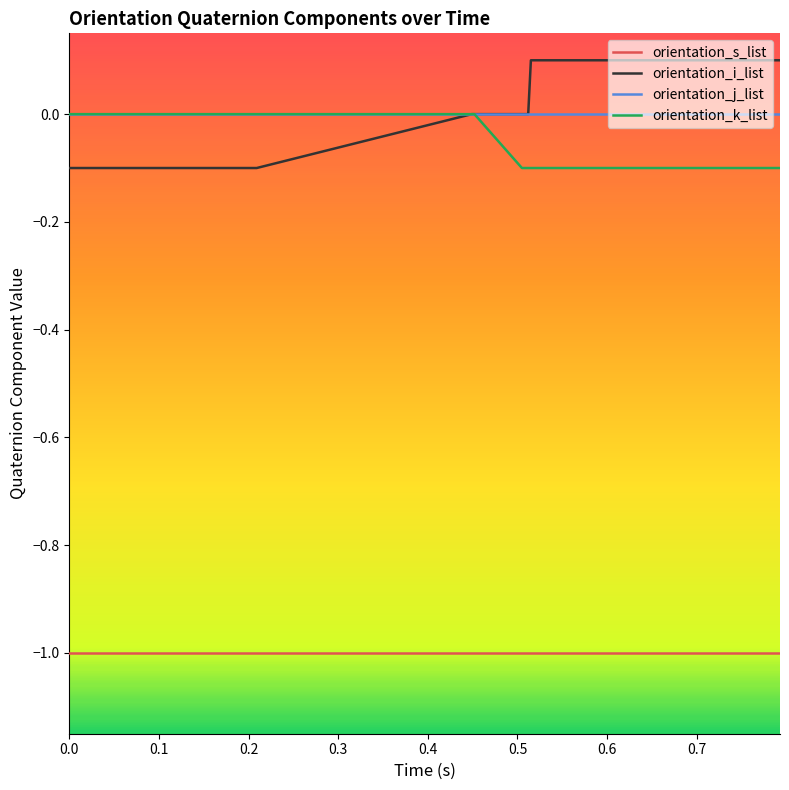

What is the minimum value shown in the chart?

-1.0